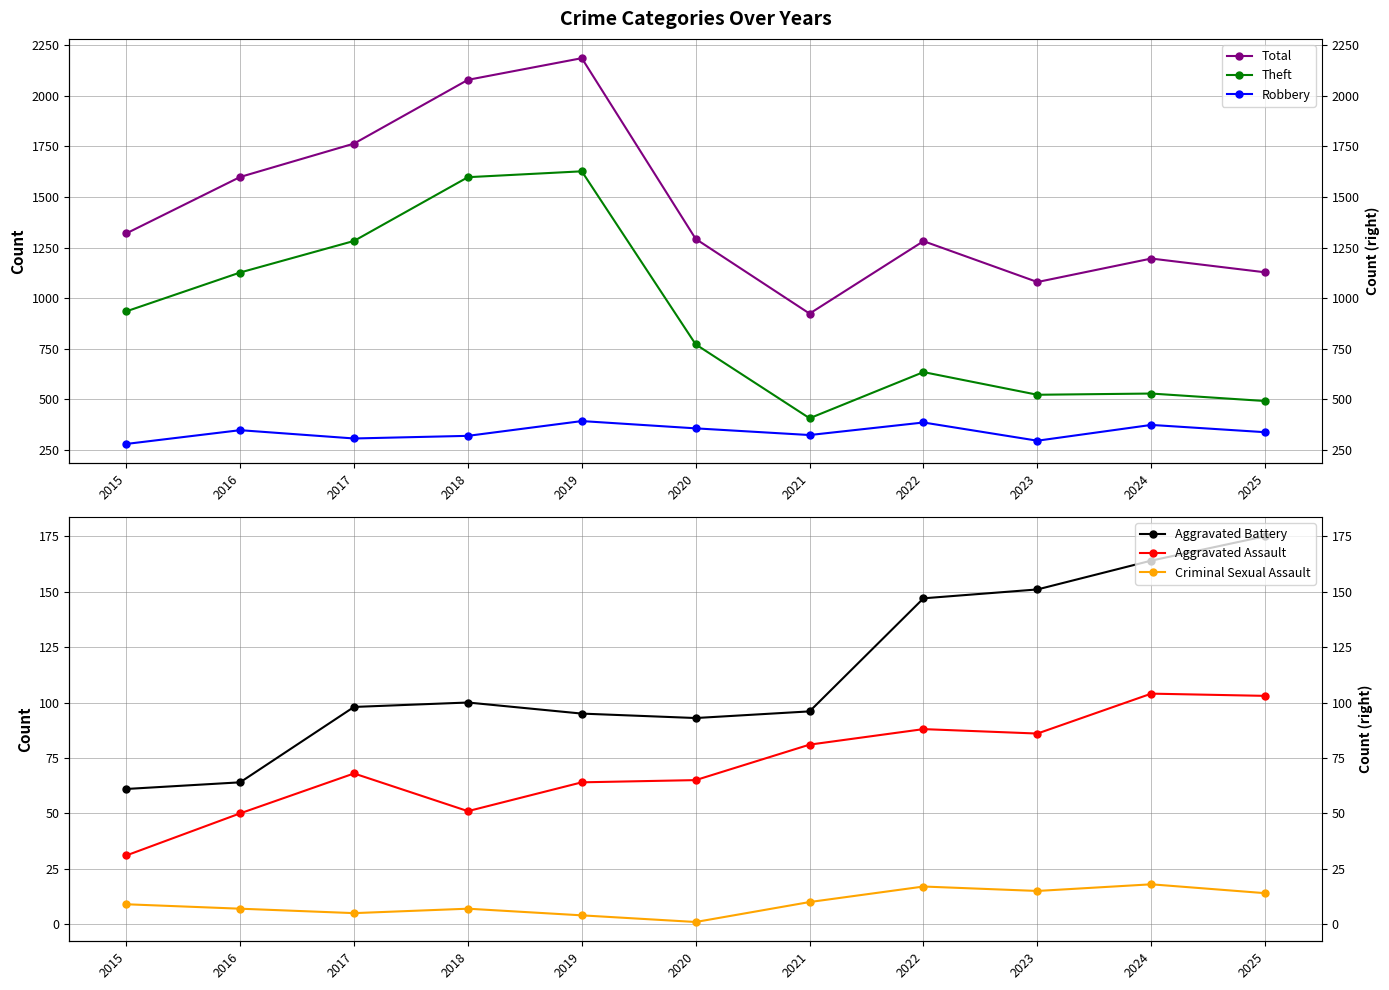

In Criminal Sexual Assault, how many points are higher than both neighbors (excluding endpoints)?

3